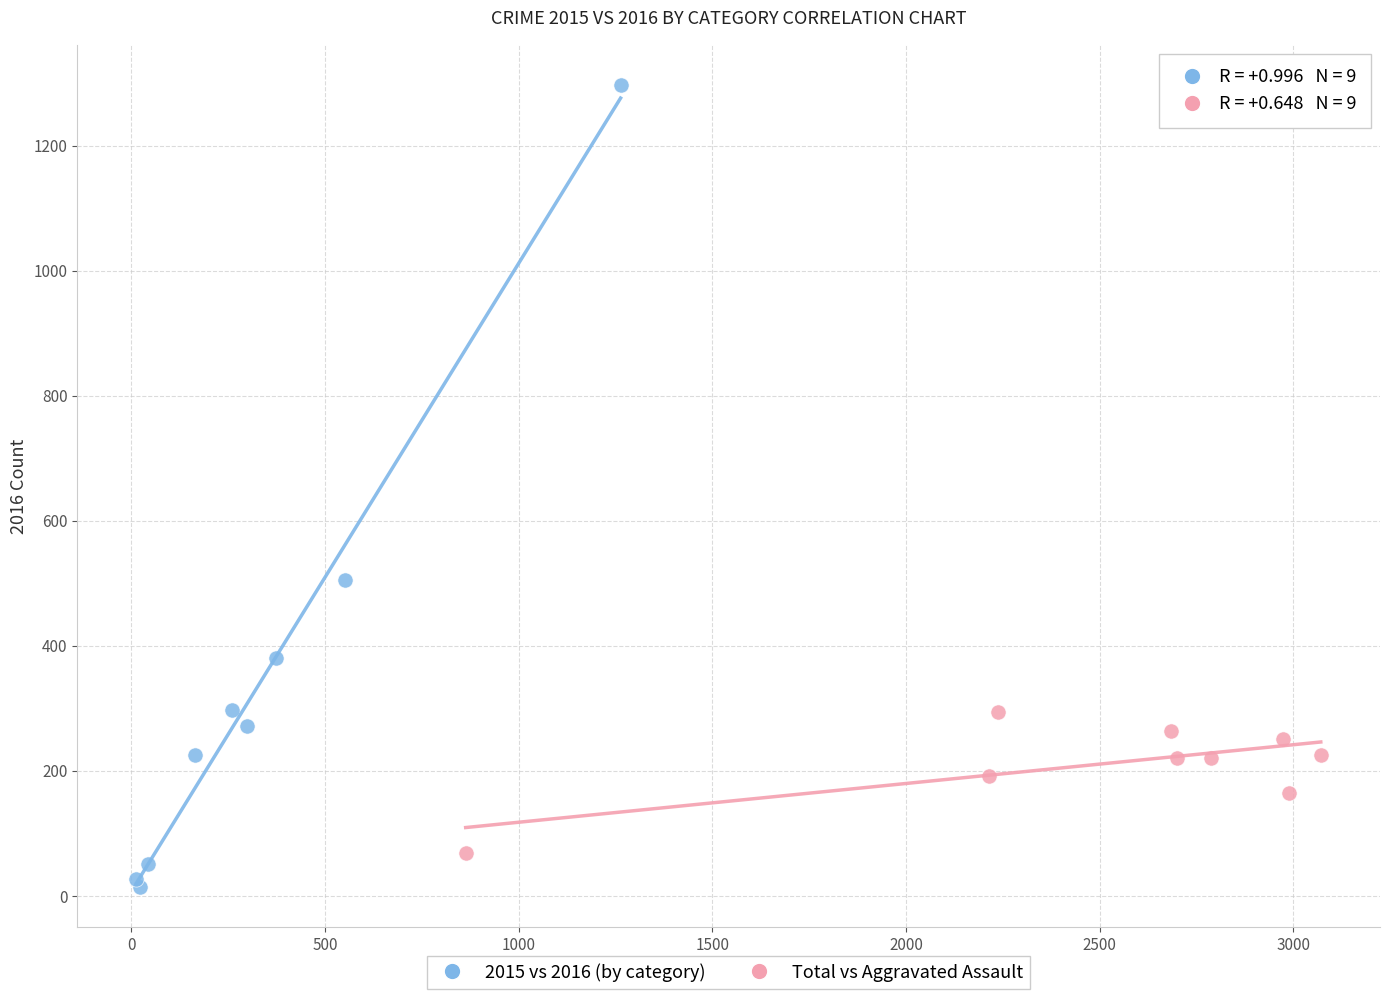

Which series contains the highest Y value?

2015 vs 2016 (by category)